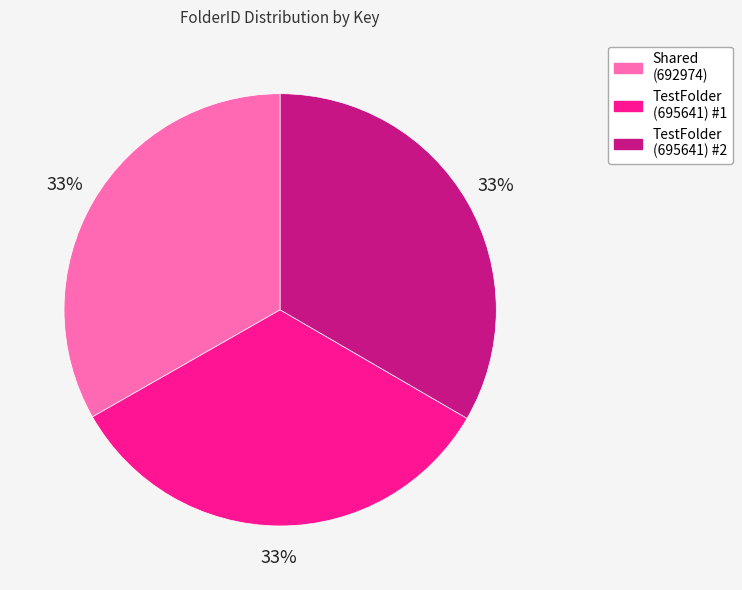

To the nearest percent, what portion does TestFolder (695641) #2 represent?

33%